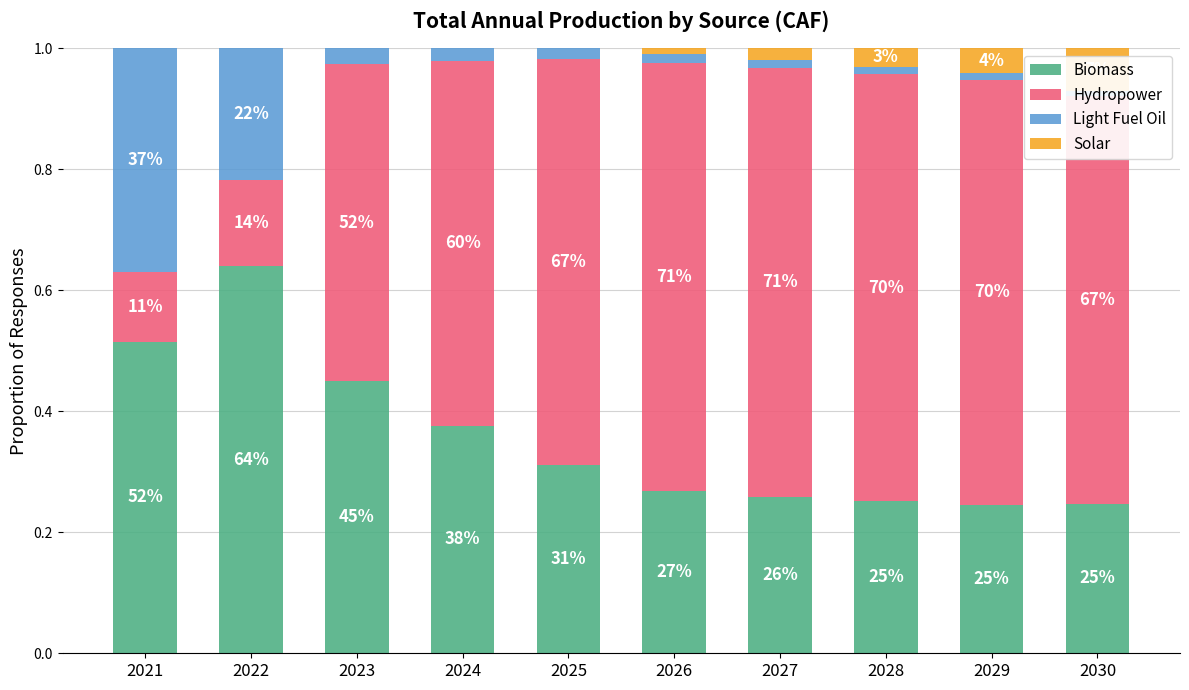

Which label corresponds to the largest value in the chart?

2027